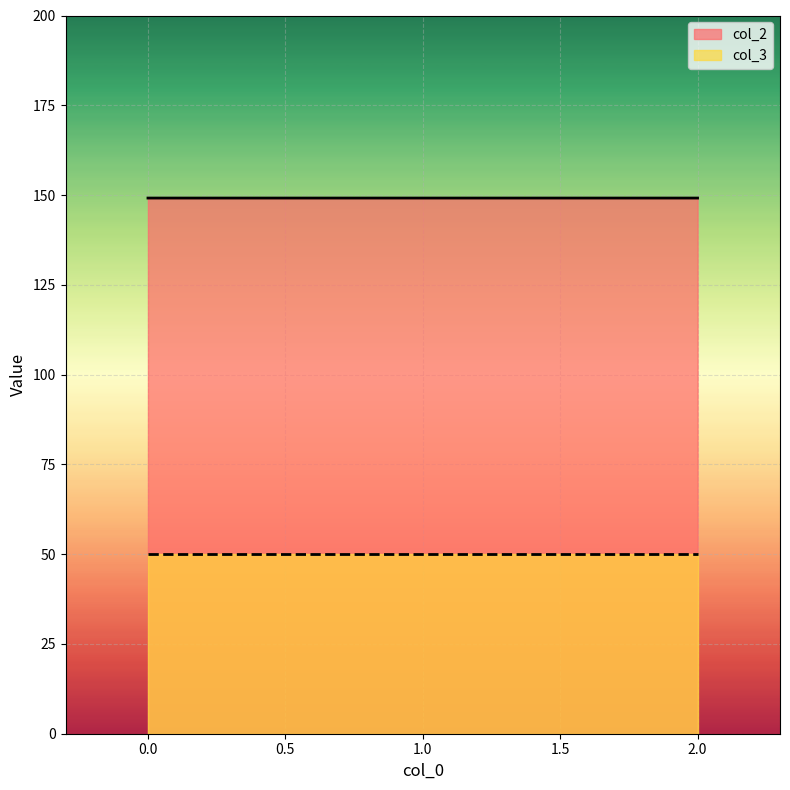

What is the approximate value at 1?

149.2